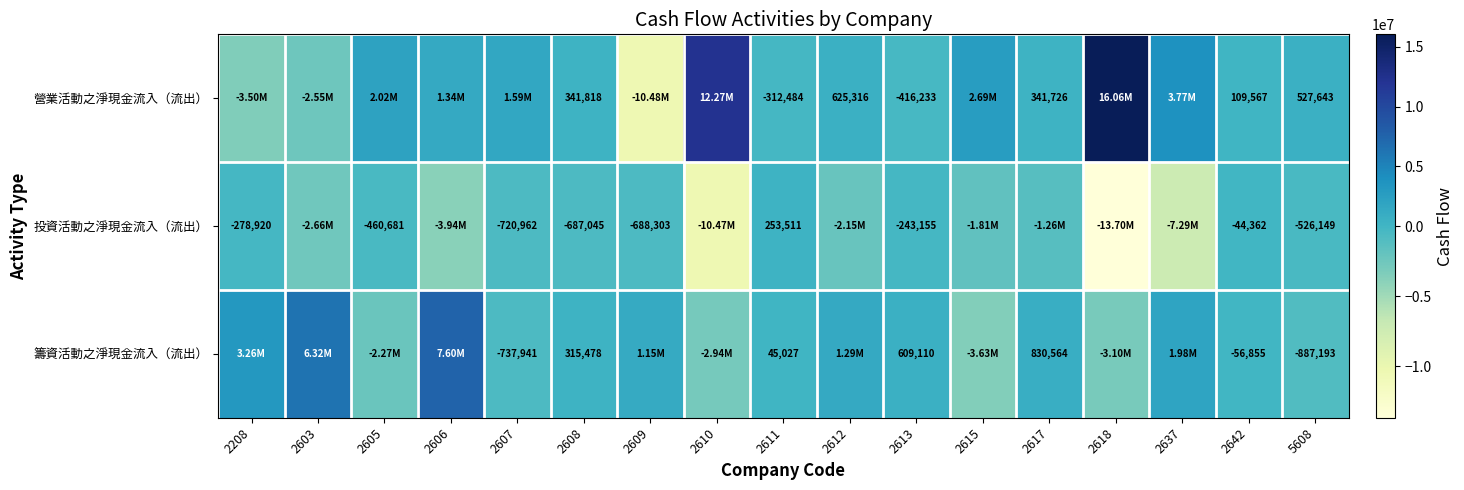

Is the value of 投資活動之淨現金流入（流出） at 2611 greater than the value of 籌資活動之淨現金流入（流出） at 2611?

Yes